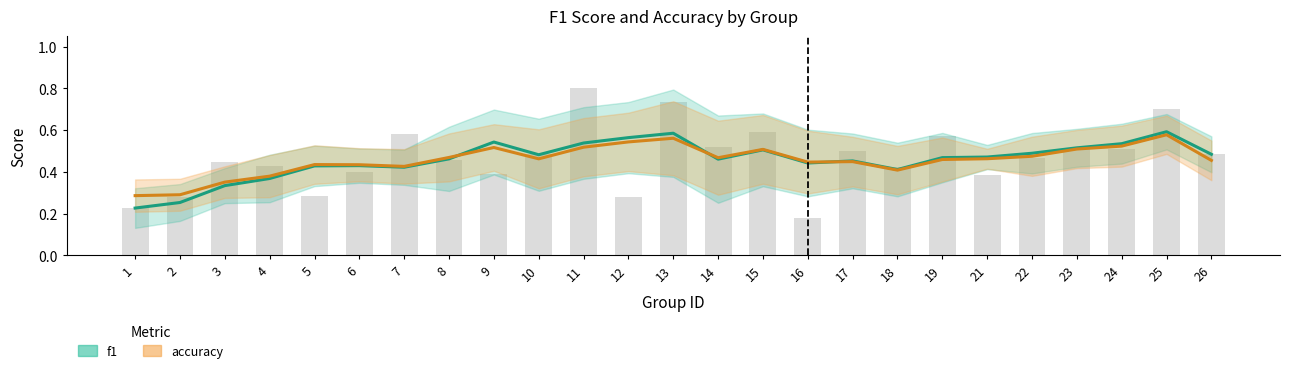

What are all the series names shown in the legend?

f1, accuracy